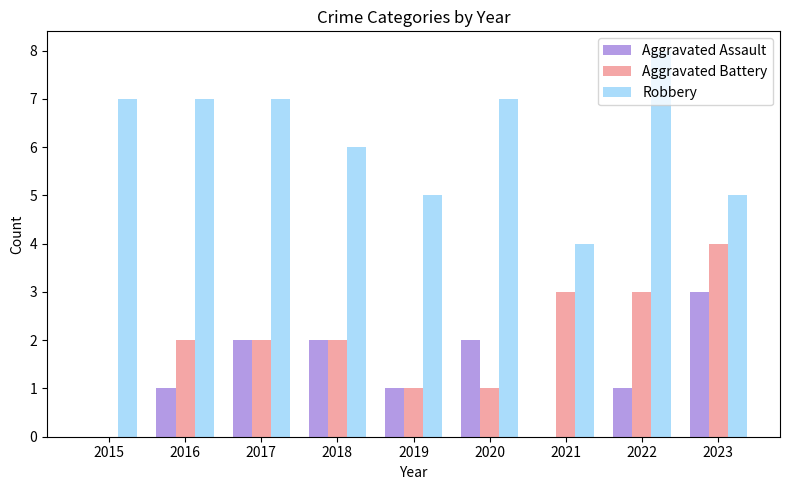

What is the highest value of the Aggravated Assault series?

3